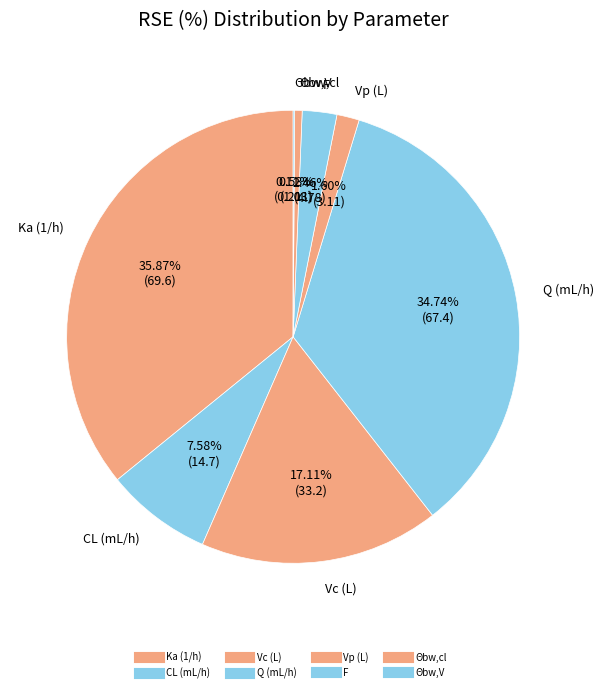

Does Vp (L) represent more than half of the total?

No